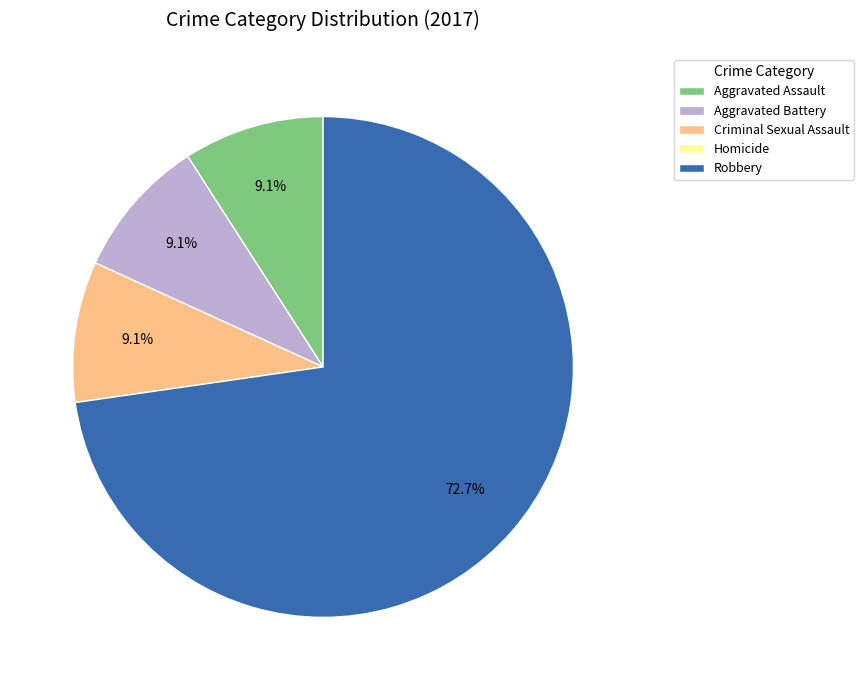

How much of the chart is everything except Criminal Sexual Assault?

90.9%